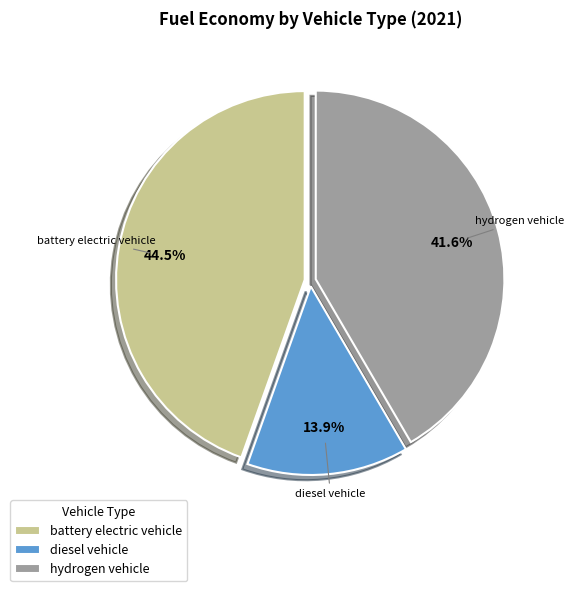

Is there any slice that represents more than half of the pie?

No